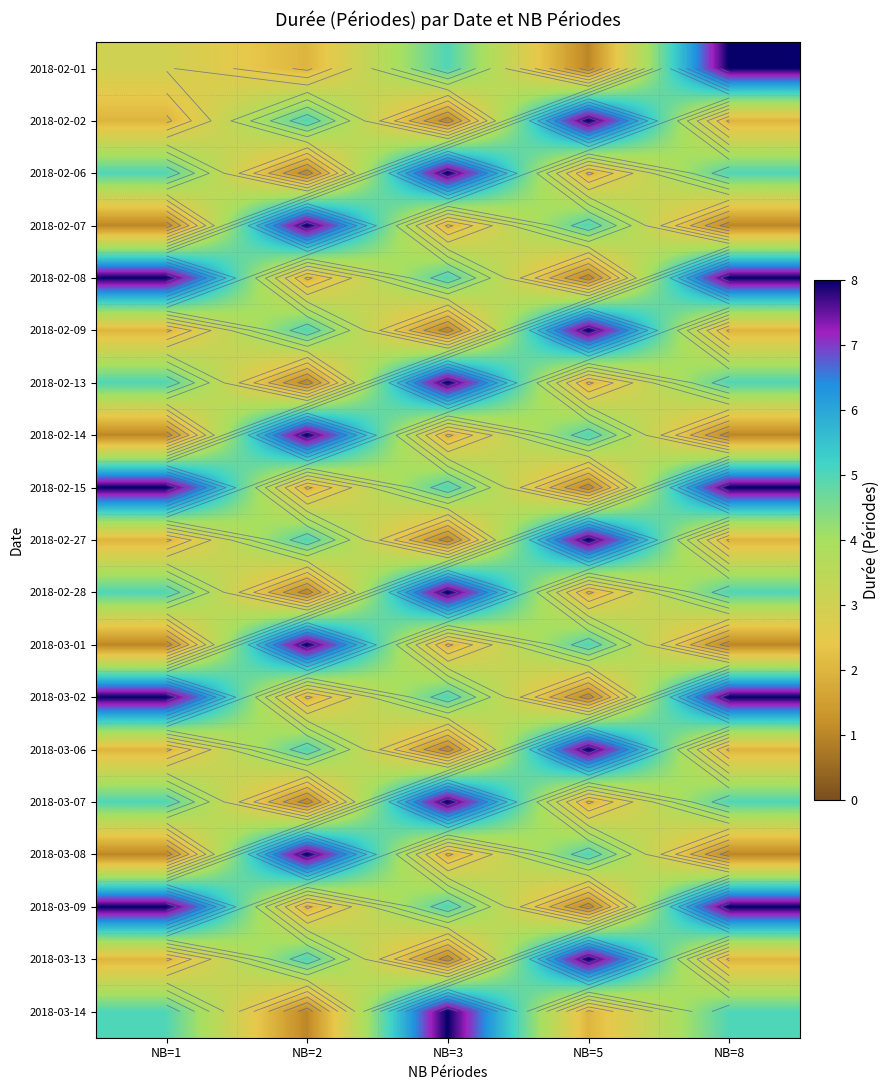

At how many categories does at least one series exceed 4?

5